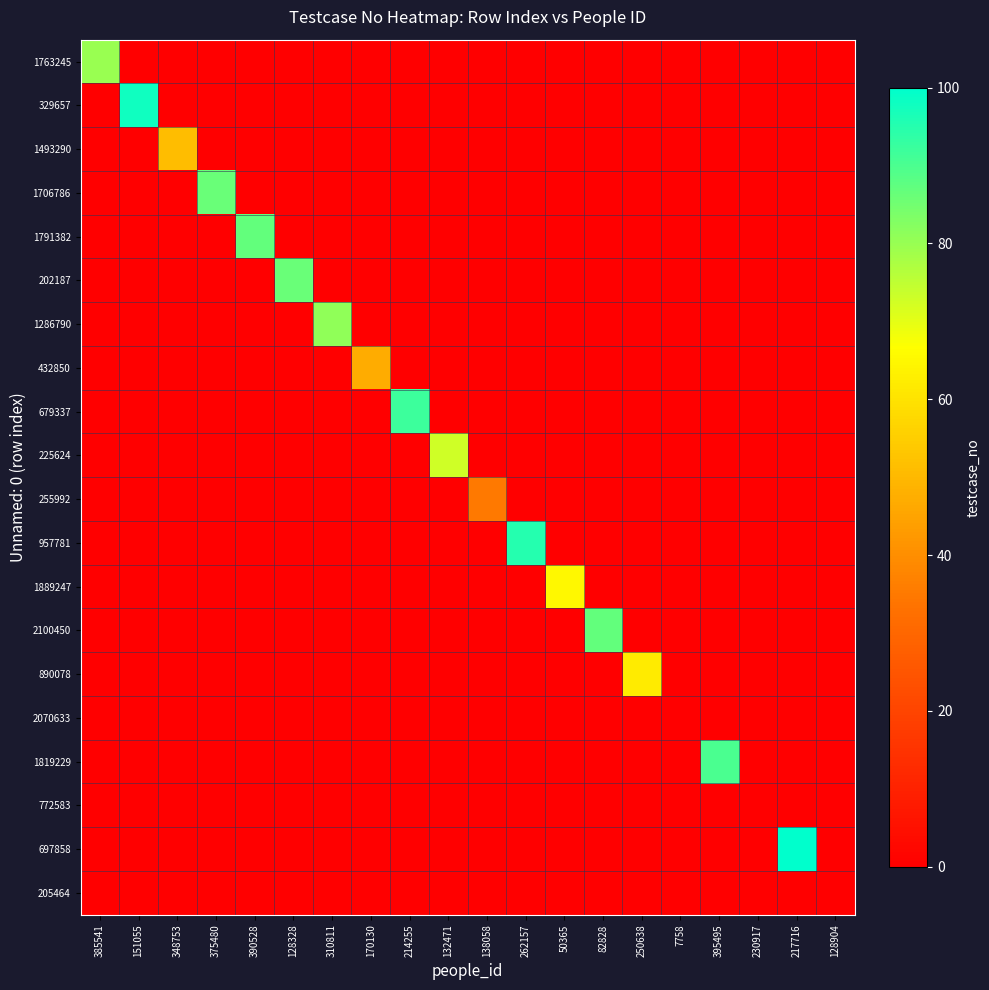

Reading right to left, what are all the values shown in this chart?

1763245: 128904=0	217716=0	230917=0	395495=0	7758=0	250638=0	82828=0	50365=0	262157=0	138058=0	132471=0	214255=0	170130=0	310811=0	128328=0	390528=0	375480=0	348753=0	151055=0	385541=80
329657: 128904=0	217716=0	230917=0	395495=0	7758=0	250638=0	82828=0	50365=0	262157=0	138058=0	132471=0	214255=0	170130=0	310811=0	128328=0	390528=0	375480=0	348753=0	151055=98	385541=0
1493290: 128904=0	217716=0	230917=0	395495=0	7758=0	250638=0	82828=0	50365=0	262157=0	138058=0	132471=0	214255=0	170130=0	310811=0	128328=0	390528=0	375480=0	348753=51	151055=0	385541=0
1706786: 128904=0	217716=0	230917=0	395495=0	7758=0	250638=0	82828=0	50365=0	262157=0	138058=0	132471=0	214255=0	170130=0	310811=0	128328=0	390528=0	375480=86	348753=0	151055=0	385541=0
1791382: 128904=0	217716=0	230917=0	395495=0	7758=0	250638=0	82828=0	50365=0	262157=0	138058=0	132471=0	214255=0	170130=0	310811=0	128328=0	390528=87	375480=0	348753=0	151055=0	385541=0
202187: 128904=0	217716=0	230917=0	395495=0	7758=0	250638=0	82828=0	50365=0	262157=0	138058=0	132471=0	214255=0	170130=0	310811=0	128328=86	390528=0	375480=0	348753=0	151055=0	385541=0
1286790: 128904=0	217716=0	230917=0	395495=0	7758=0	250638=0	82828=0	50365=0	262157=0	138058=0	132471=0	214255=0	170130=0	310811=81	128328=0	390528=0	375480=0	348753=0	151055=0	385541=0
432850: 128904=0	217716=0	230917=0	395495=0	7758=0	250638=0	82828=0	50365=0	262157=0	138058=0	132471=0	214255=0	170130=47	310811=0	128328=0	390528=0	375480=0	348753=0	151055=0	385541=0
679337: 128904=0	217716=0	230917=0	395495=0	7758=0	250638=0	82828=0	50365=0	262157=0	138058=0	132471=0	214255=92	170130=0	310811=0	128328=0	390528=0	375480=0	348753=0	151055=0	385541=0
225624: 128904=0	217716=0	230917=0	395495=0	7758=0	250638=0	82828=0	50365=0	262157=0	138058=0	132471=73	214255=0	170130=0	310811=0	128328=0	390528=0	375480=0	348753=0	151055=0	385541=0
255992: 128904=0	217716=0	230917=0	395495=0	7758=0	250638=0	82828=0	50365=0	262157=0	138058=35	132471=0	214255=0	170130=0	310811=0	128328=0	390528=0	375480=0	348753=0	151055=0	385541=0
957781: 128904=0	217716=0	230917=0	395495=0	7758=0	250638=0	82828=0	50365=0	262157=95	138058=0	132471=0	214255=0	170130=0	310811=0	128328=0	390528=0	375480=0	348753=0	151055=0	385541=0
1889247: 128904=0	217716=0	230917=0	395495=0	7758=0	250638=0	82828=0	50365=65	262157=0	138058=0	132471=0	214255=0	170130=0	310811=0	128328=0	390528=0	375480=0	348753=0	151055=0	385541=0
2100450: 128904=0	217716=0	230917=0	395495=0	7758=0	250638=0	82828=87	50365=0	262157=0	138058=0	132471=0	214255=0	170130=0	310811=0	128328=0	390528=0	375480=0	348753=0	151055=0	385541=0
890078: 128904=0	217716=0	230917=0	395495=0	7758=0	250638=62	82828=0	50365=0	262157=0	138058=0	132471=0	214255=0	170130=0	310811=0	128328=0	390528=0	375480=0	348753=0	151055=0	385541=0
2070633: 128904=0	217716=0	230917=0	395495=0	7758=0	250638=0	82828=0	50365=0	262157=0	138058=0	132471=0	214255=0	170130=0	310811=0	128328=0	390528=0	375480=0	348753=0	151055=0	385541=0
1819229: 128904=0	217716=0	230917=0	395495=90	7758=0	250638=0	82828=0	50365=0	262157=0	138058=0	132471=0	214255=0	170130=0	310811=0	128328=0	390528=0	375480=0	348753=0	151055=0	385541=0
772583: 128904=0	217716=0	230917=0	395495=0	7758=0	250638=0	82828=0	50365=0	262157=0	138058=0	132471=0	214255=0	170130=0	310811=0	128328=0	390528=0	375480=0	348753=0	151055=0	385541=0
697858: 128904=0	217716=100	230917=0	395495=0	7758=0	250638=0	82828=0	50365=0	262157=0	138058=0	132471=0	214255=0	170130=0	310811=0	128328=0	390528=0	375480=0	348753=0	151055=0	385541=0
205464: 128904=0	217716=0	230917=0	395495=0	7758=0	250638=0	82828=0	50365=0	262157=0	138058=0	132471=0	214255=0	170130=0	310811=0	128328=0	390528=0	375480=0	348753=0	151055=0	385541=0